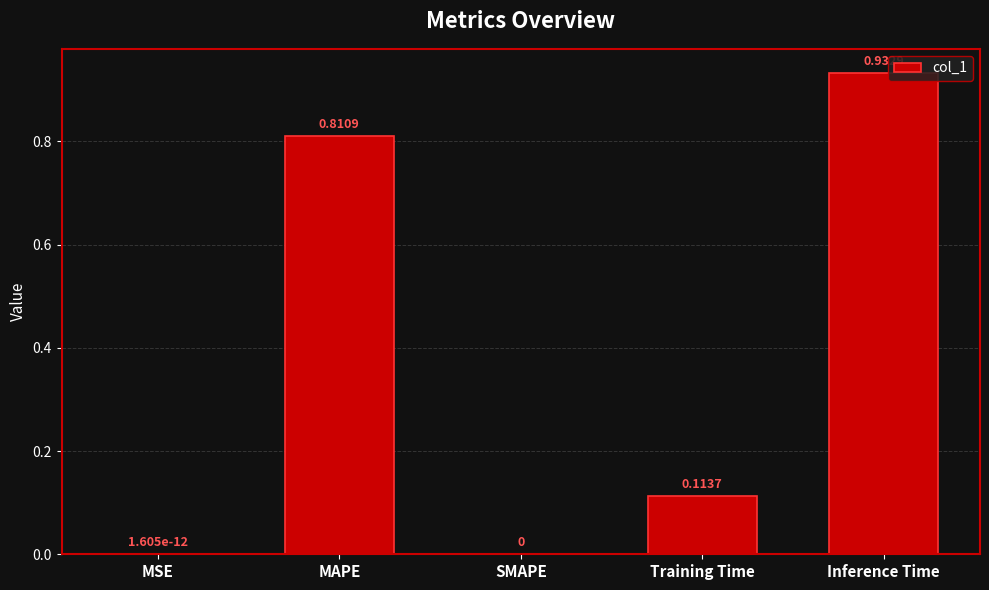

Which has a higher value, Inference Time or MAPE?

Inference Time